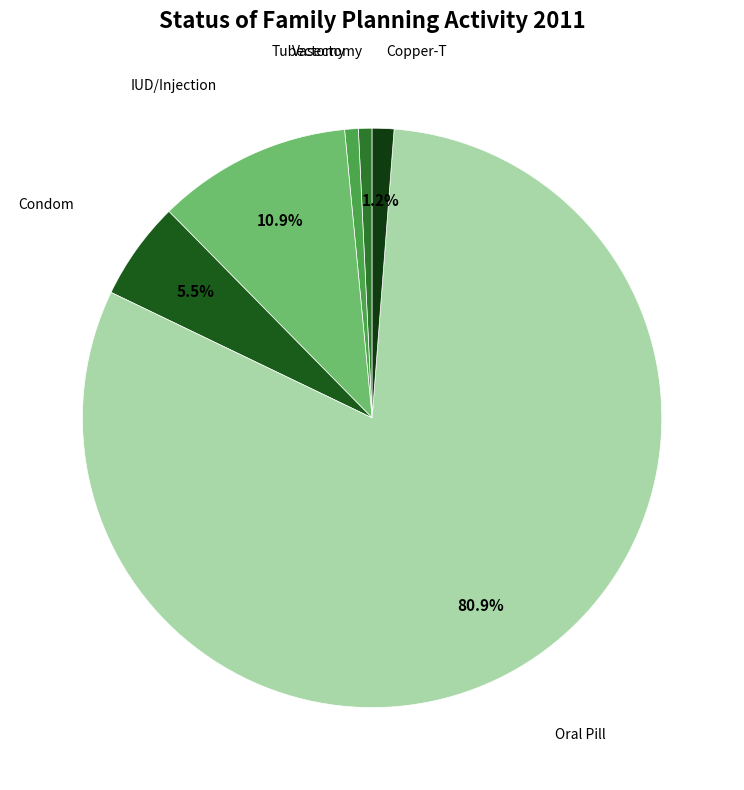

How much of the chart is everything except IUD/Injection?

89.1%